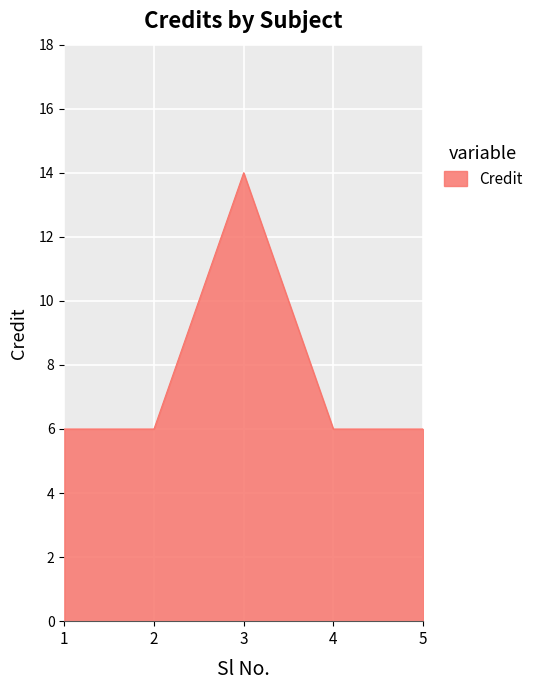

What is the sum of the values at 1 and 5?

12